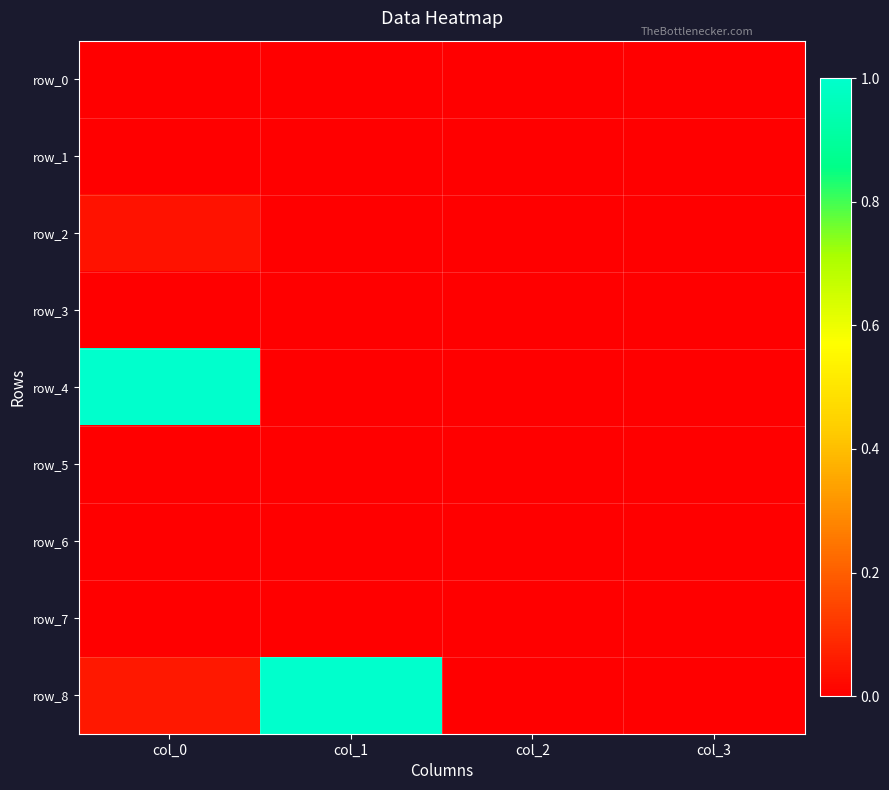

Is it true that row_0 equals 0.0 at col_0?

True